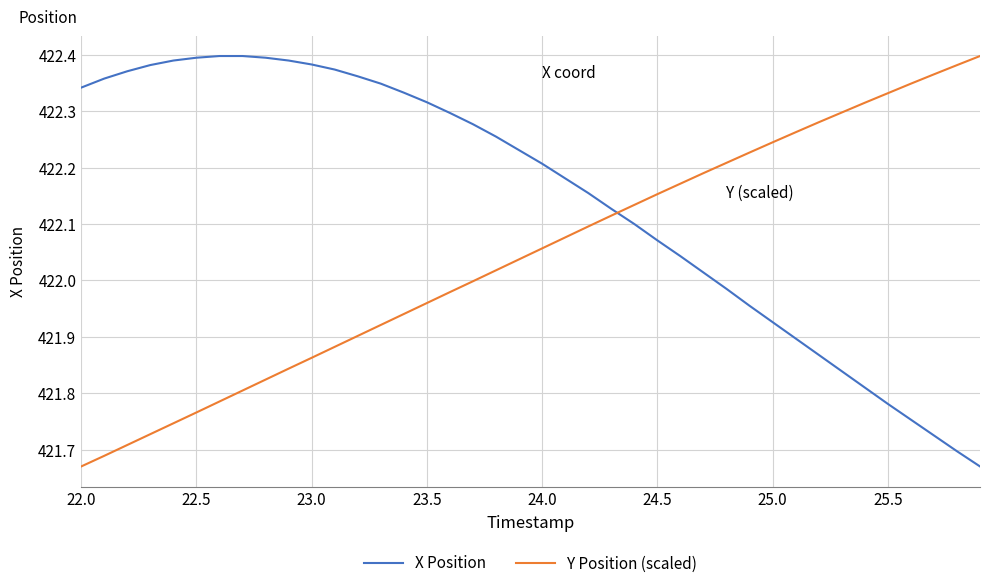

List the series in order of their overall mean, lowest first.

Y Position (scaled), X Position